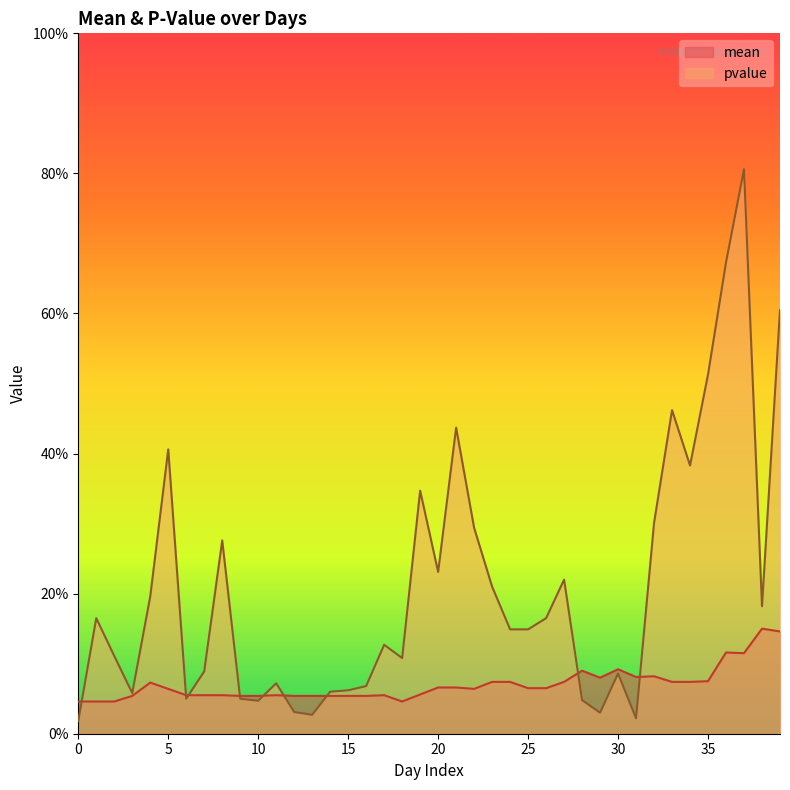

What is the approximate value of mean at 27?

0.1